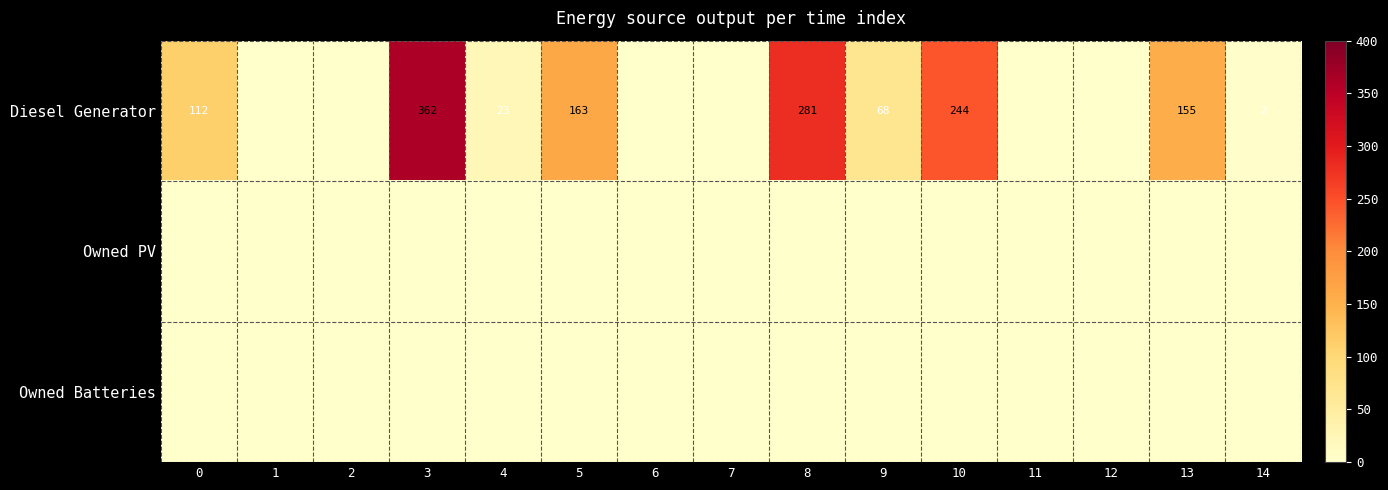

True or false: Diesel Generator has a value of 68 at 9.

True